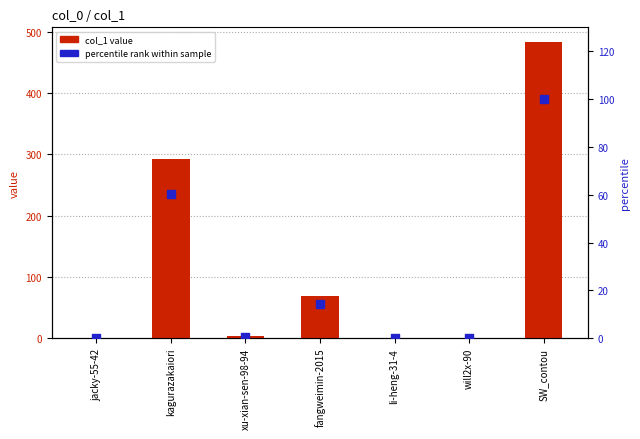

What is the total value across all series at kagurazakaiori?

352.5